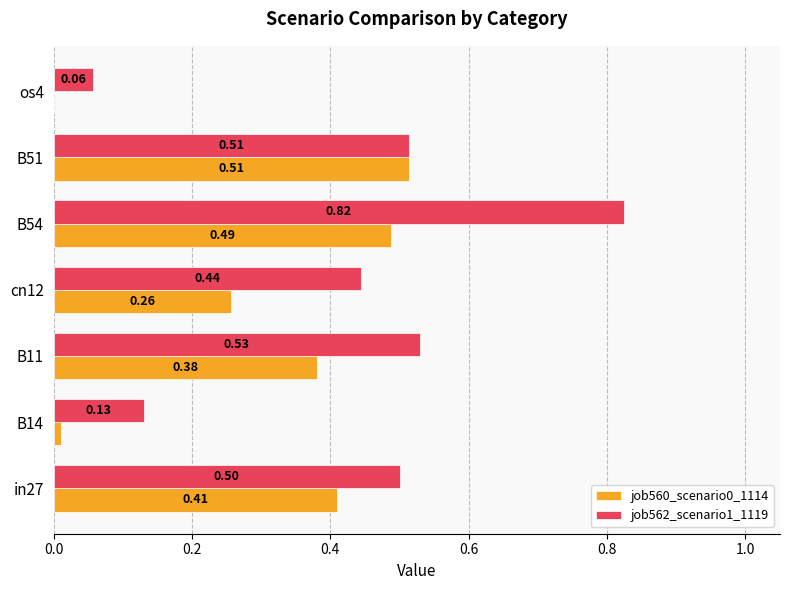

Between B54 and B51, which series saw the biggest shift?

job562_scenario1_1119